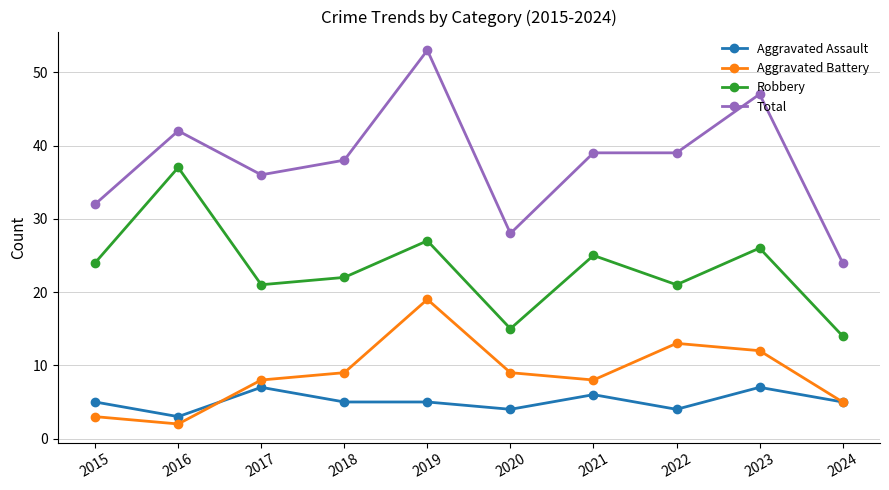

True or false: Aggravated Battery has a value of 5 at 2015.

False